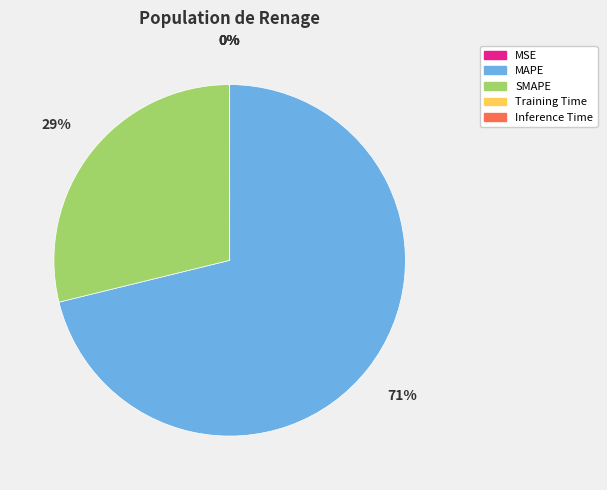

To the nearest percent, what is the average slice percentage?

20%